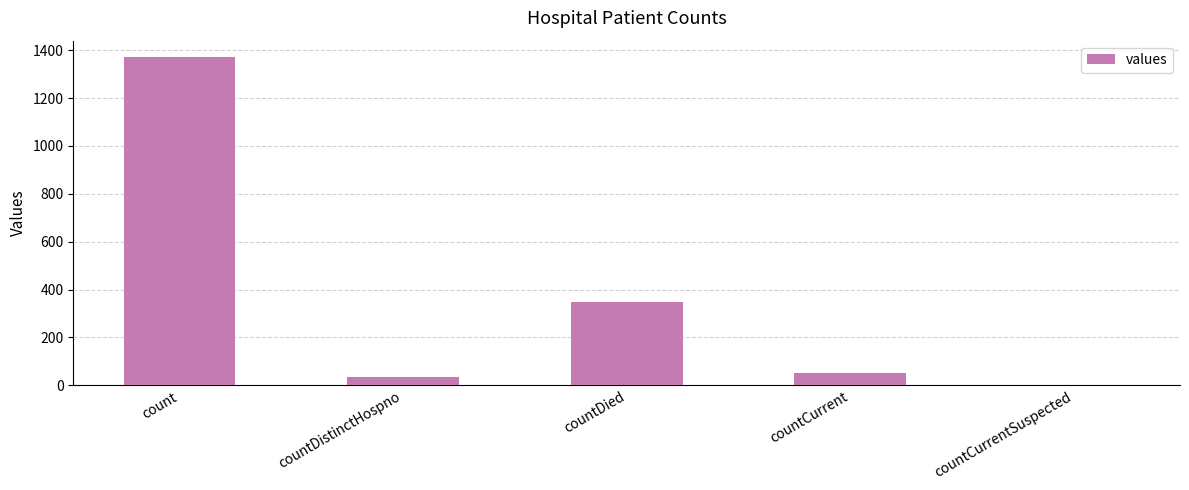

Where is the data nearest to the value 685?

countDied